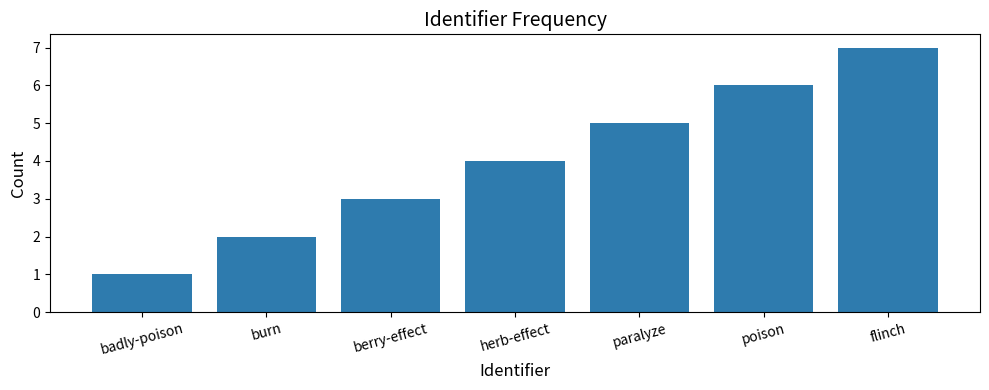

Does the chart contain stacked bars?

No